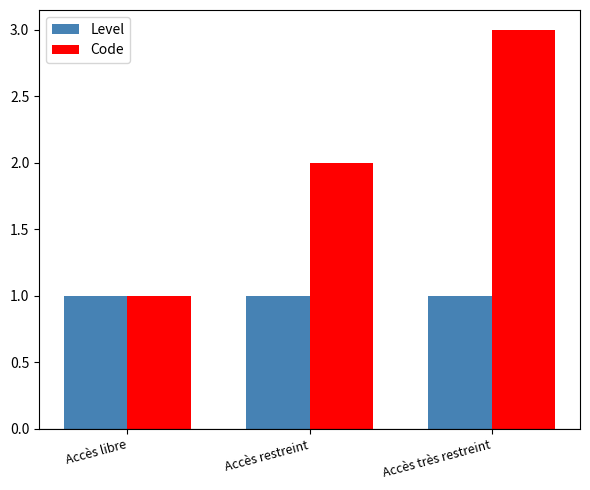

What are all the series names shown in the legend?

Level, Code